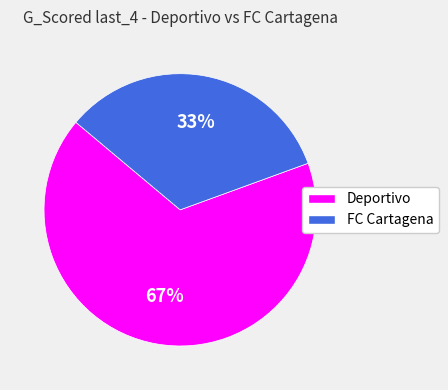

Combined, do Deportivo and FC Cartagena account for over 50%?

Yes